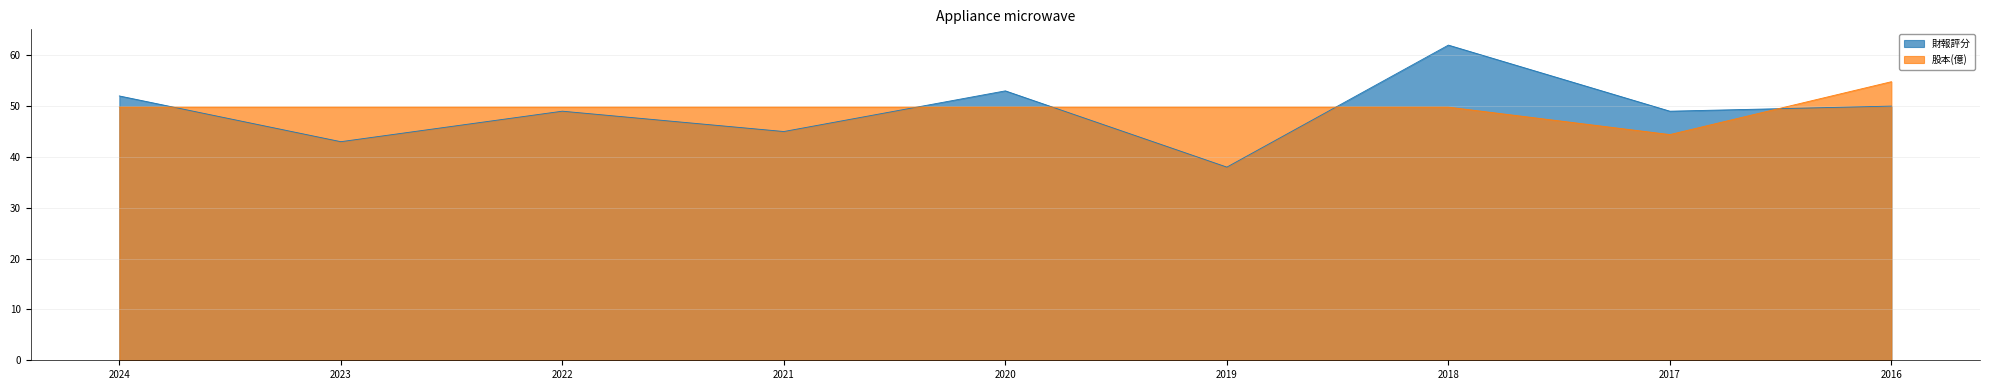

How many values in the 財報評分 series are below 49?

3